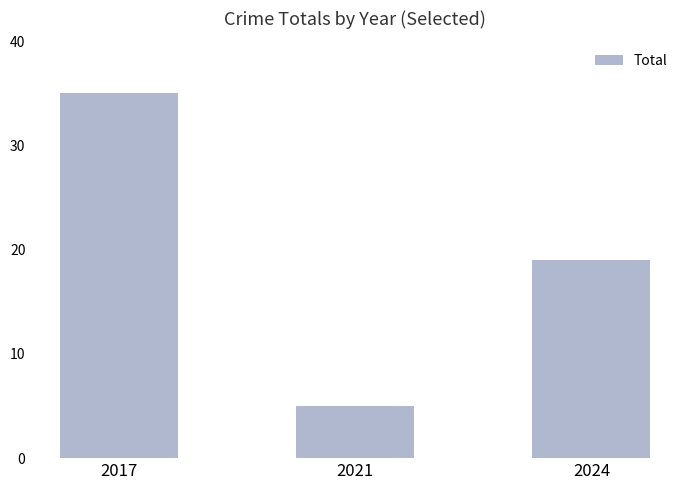

Rank the categories by value from lowest to highest.

2021, 2024, 2017